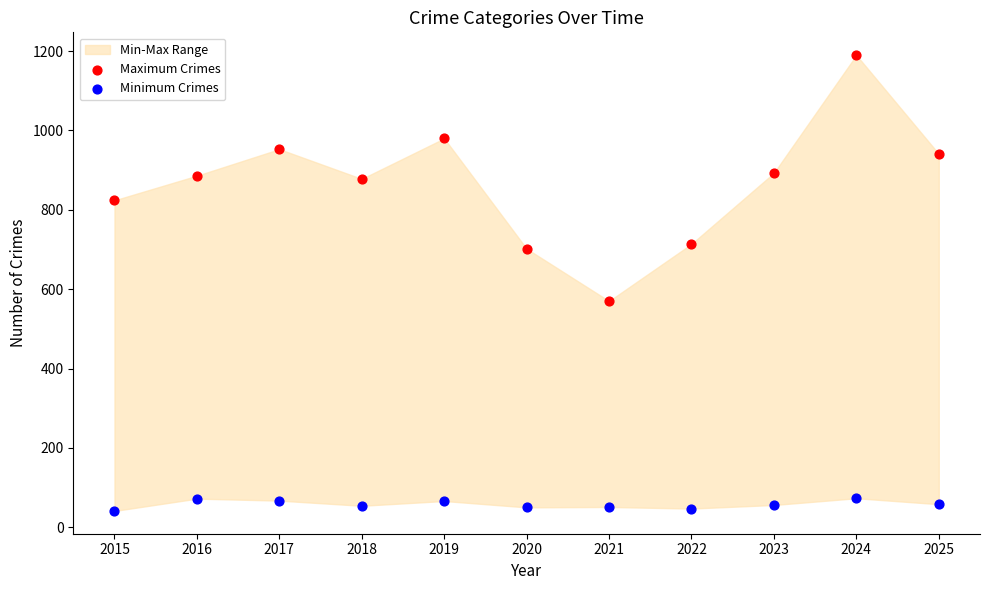

Which series contains the lowest Y value?

Minimum Crimes